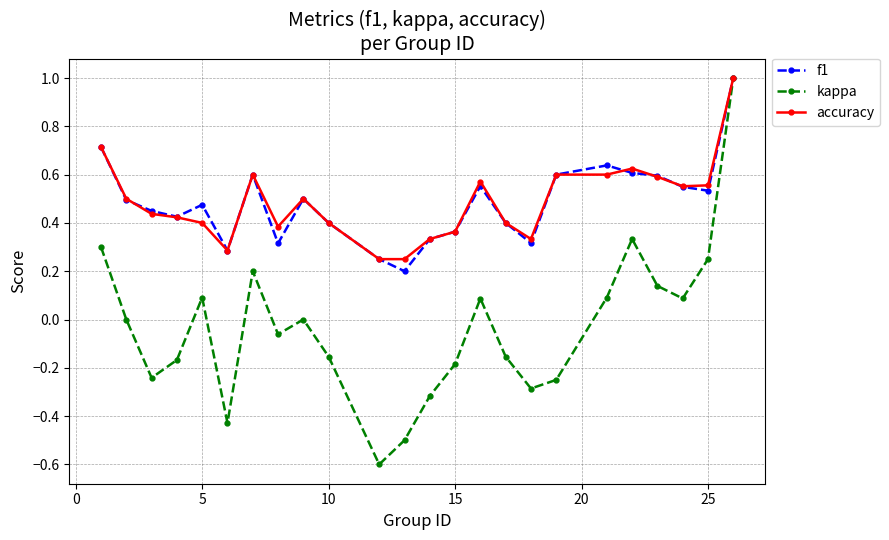

What is the minimum value shown in the chart?

-0.6